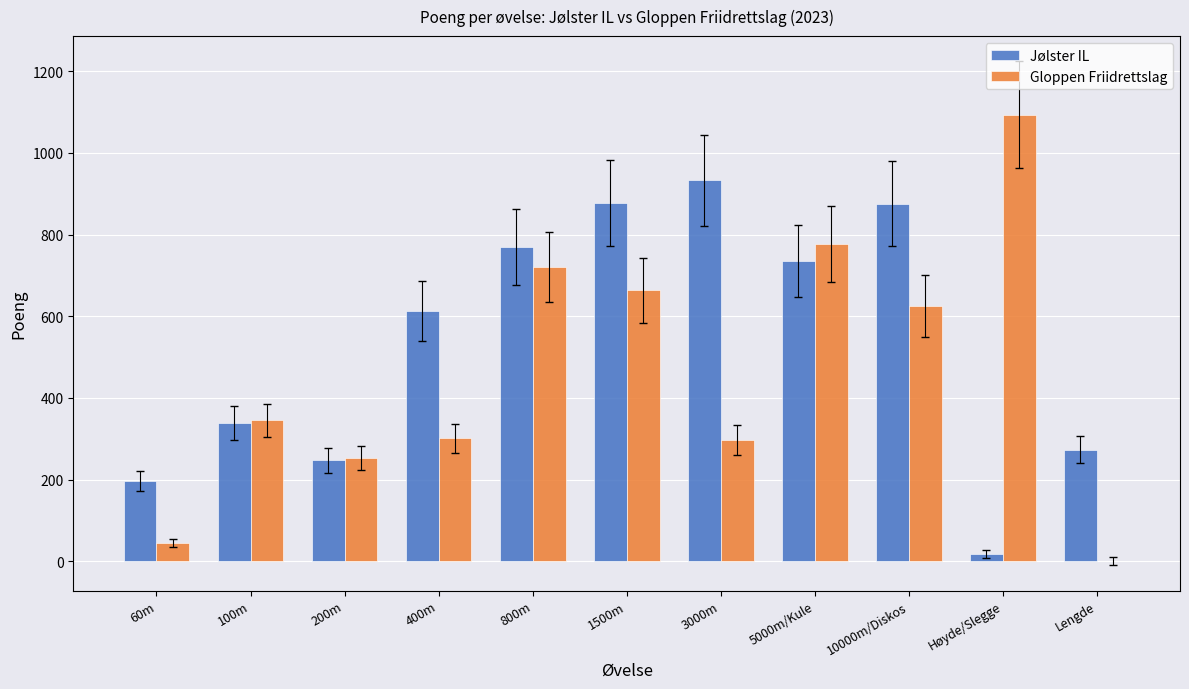

Are the bars horizontal?

No